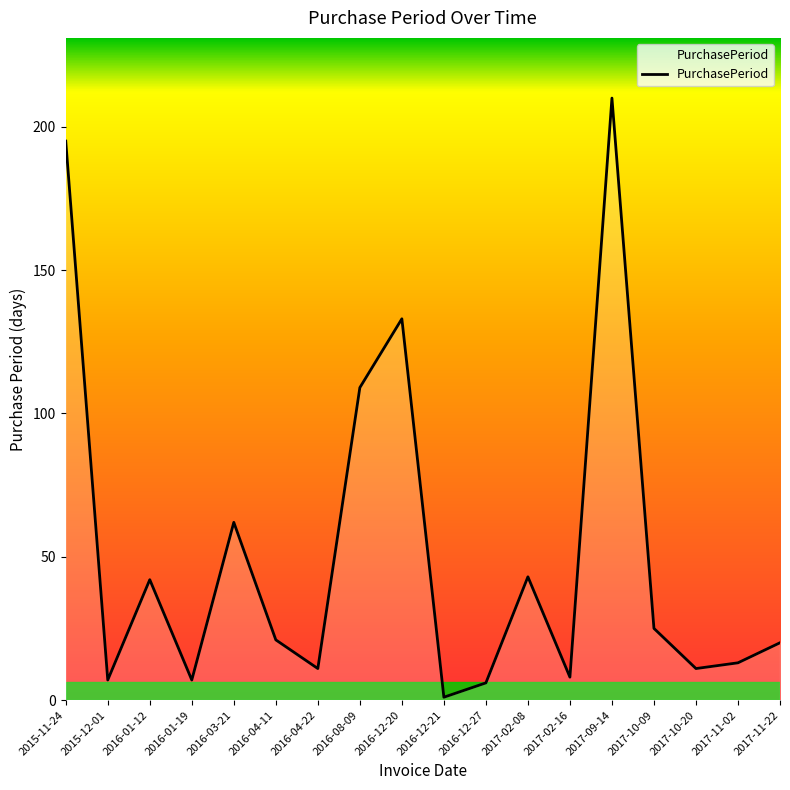

How many lines are shown in the chart?

1